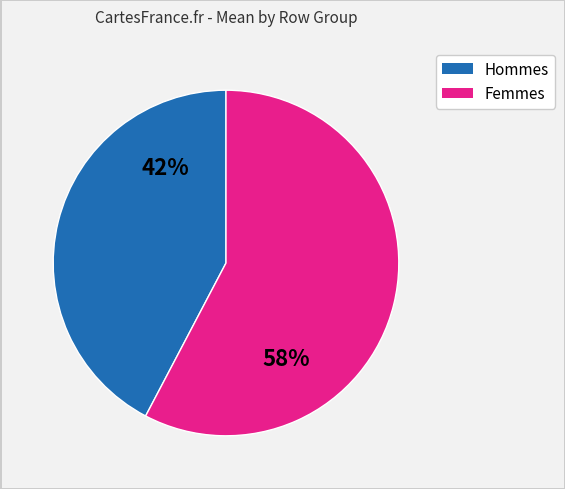

Count the number of slices in the pie.

2